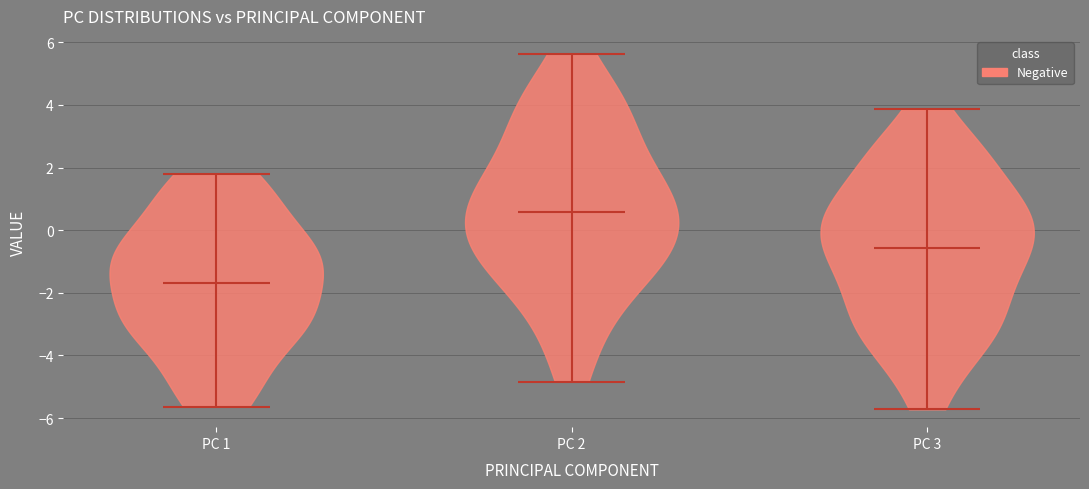

Where does the median line of the violin for PC 2 sit on the y-axis? The values are not printed on the chart, so give them approximately, as read against the axis.

0.6